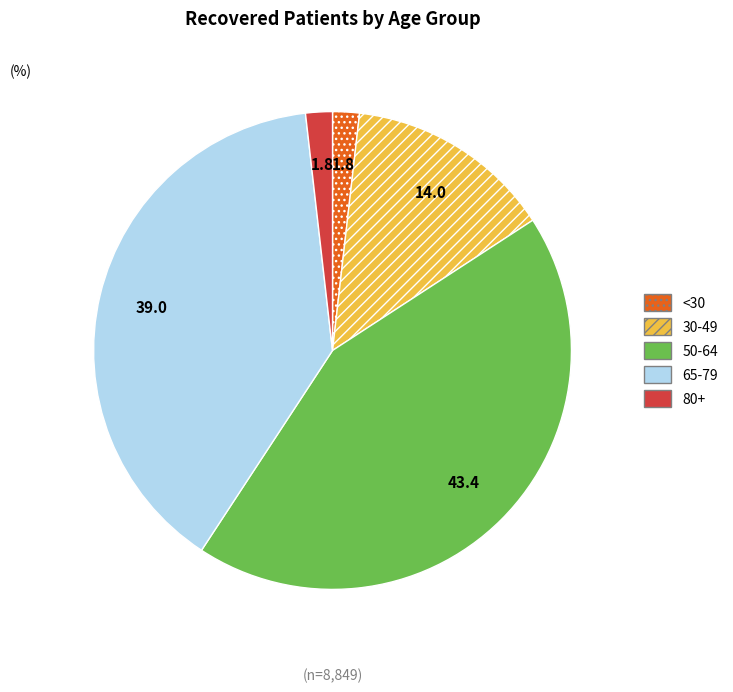

How many slices are in this pie chart?

5